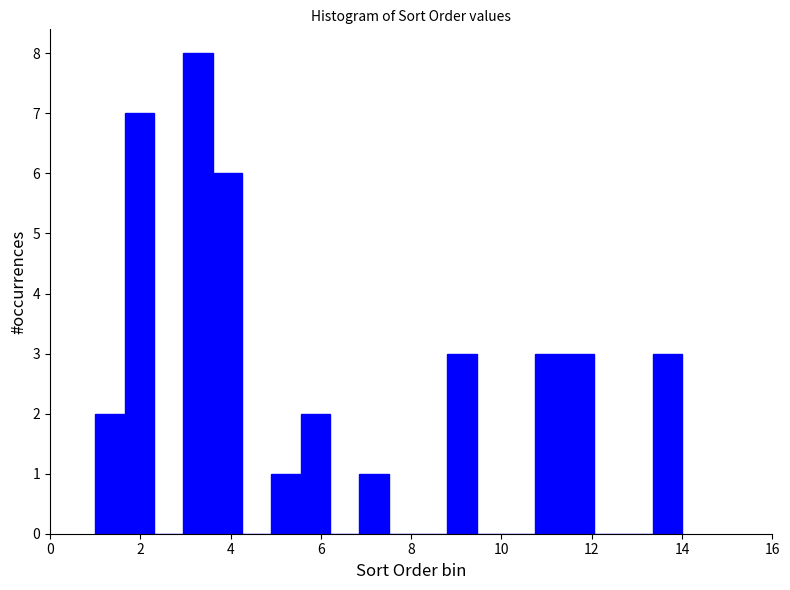

Around what value on the x-axis is the tallest bar? Give the approximate position of its centre, as read against the axis.

3.2